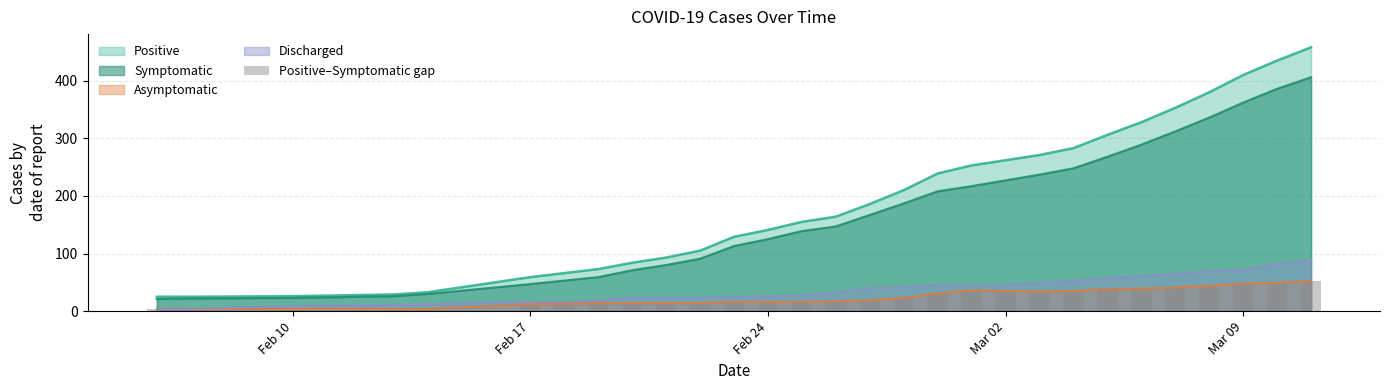

What is the highest value of the Asymptomatic series?

52